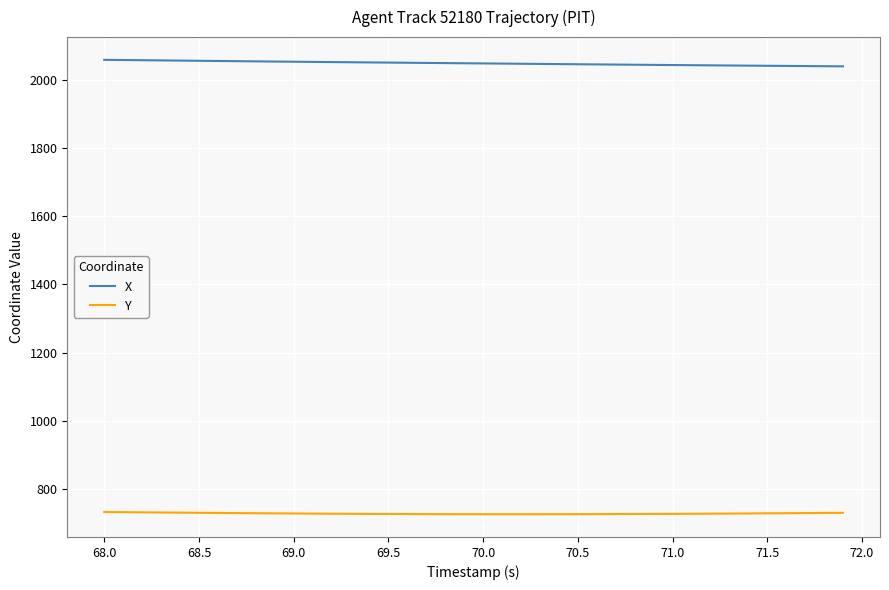

Rank the series by their average value, from highest to lowest.

X, Y